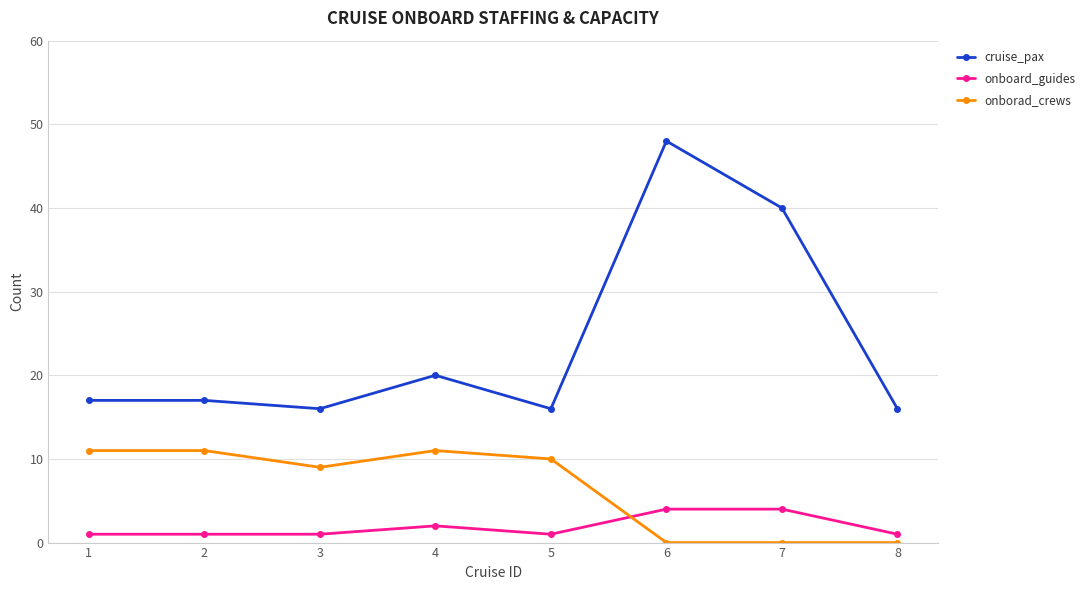

How many lines are shown in the chart?

3